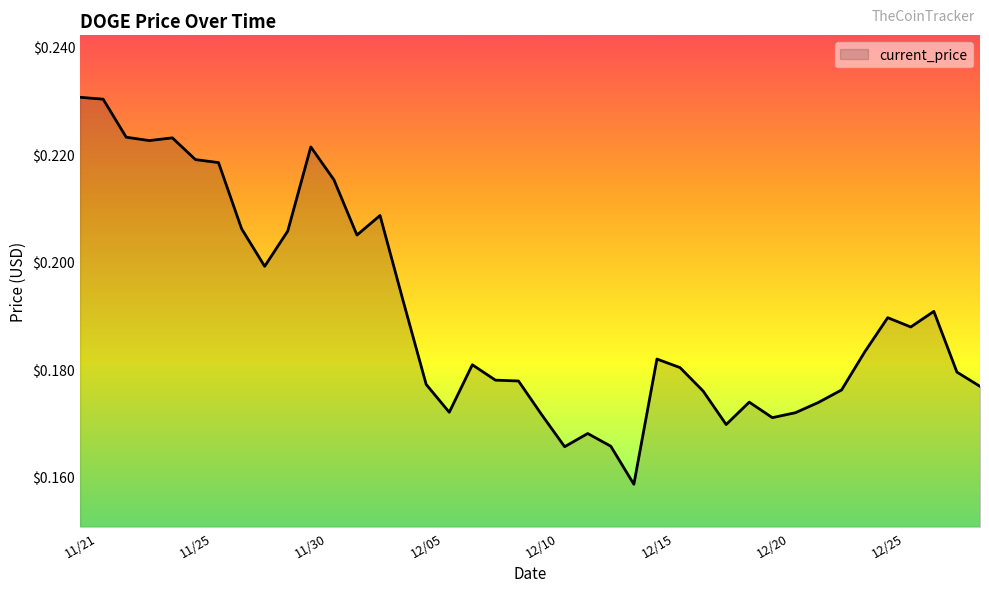

Reading right to left, transcribe all the data shown in this chart.

0.2	0.2	0.2	0.2	0.2	0.2	0.2	0.2	0.2	0.2	0.2	0.2	0.2	0.2	0.2	0.2	0.2	0.2	0.2	0.2	0.2	0.2	0.2	0.2	0.2	0.2	0.2	0.2	0.2	0.2	0.2	0.2	0.2	0.2	0.2	0.2	0.2	0.2	0.2	0.2